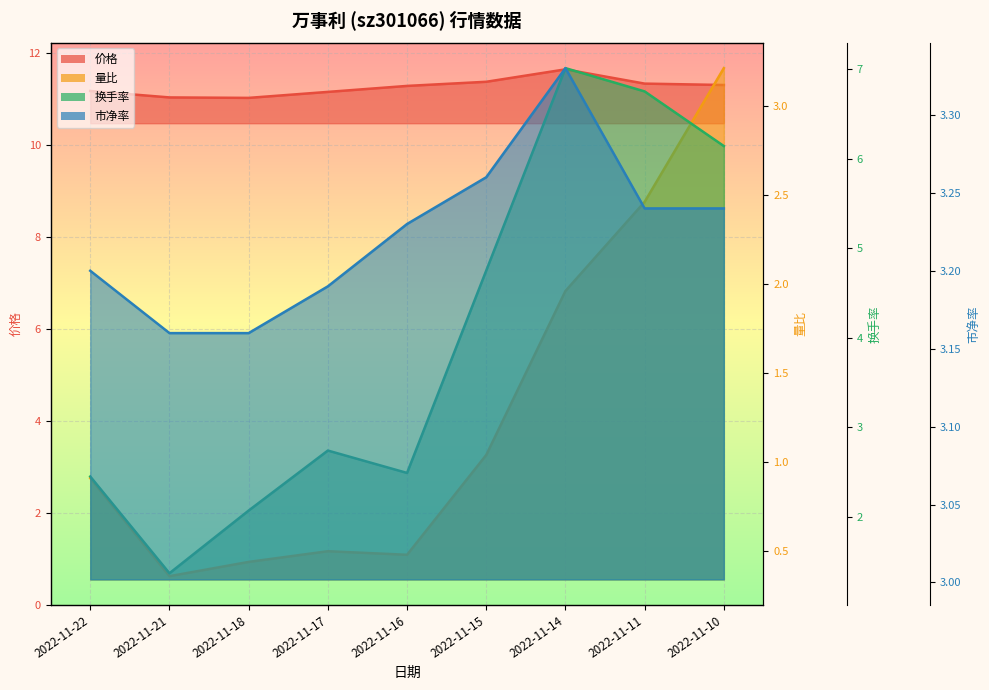

How many lines are shown in the chart?

4